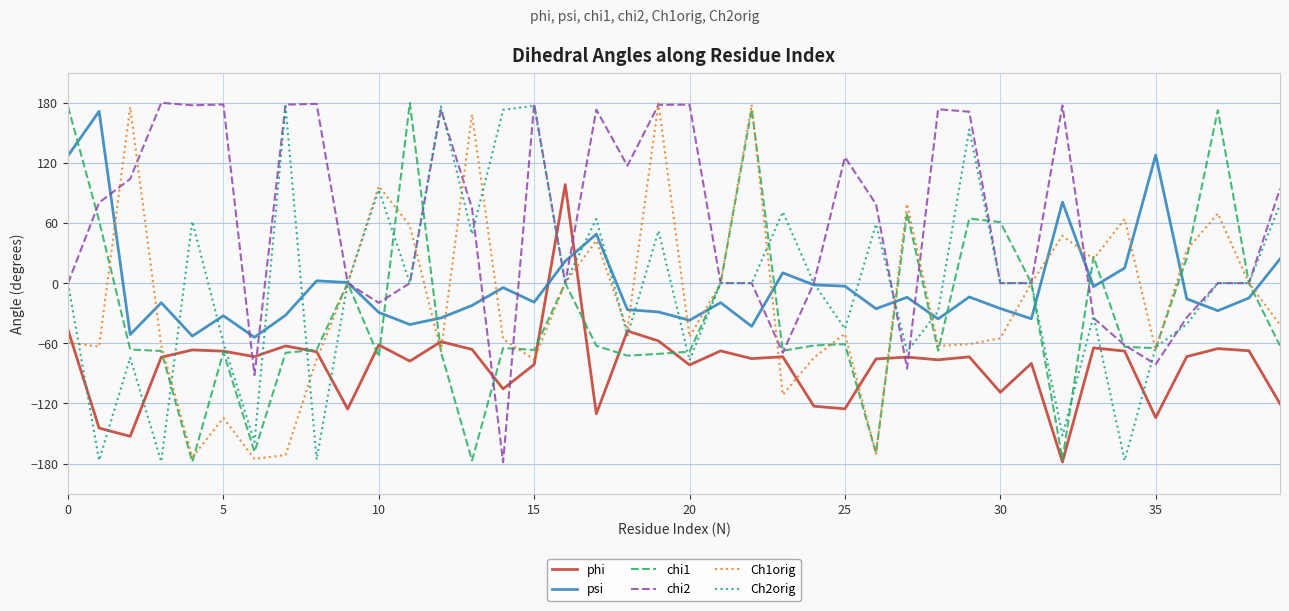

Which series has the largest total across all categories?

chi2